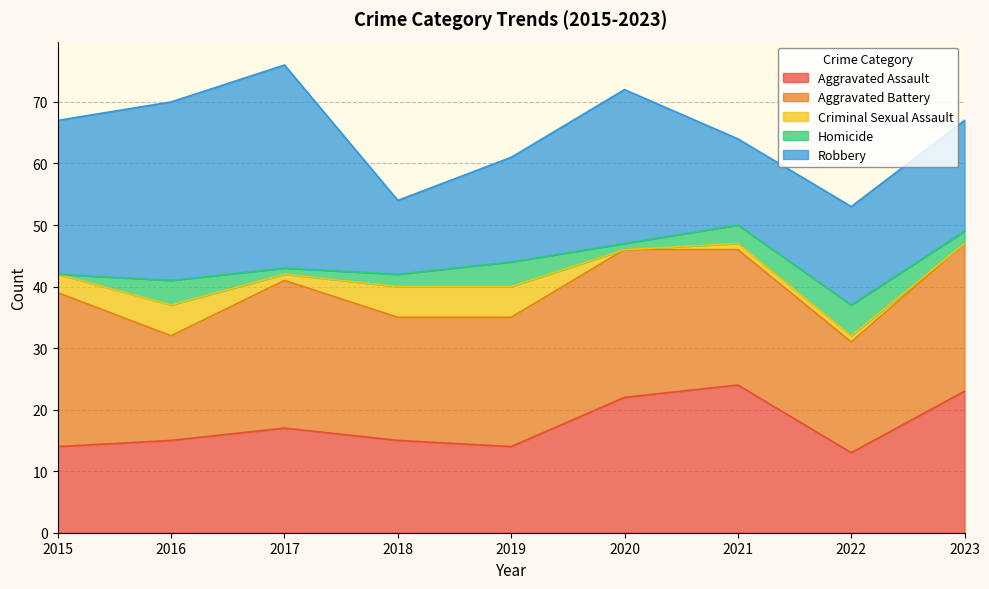

Is it true that Criminal Sexual Assault equals 1 at 2022?

True